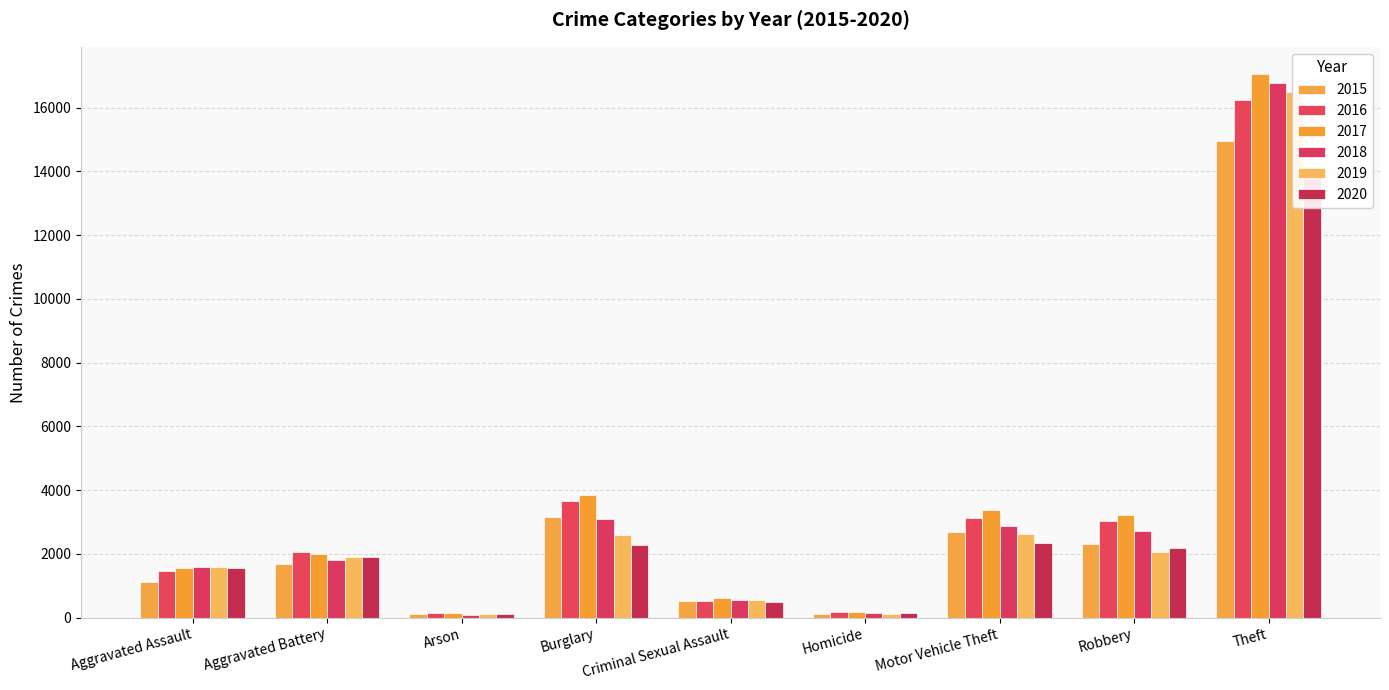

How many values in the 2015 series exceed 1696?

4